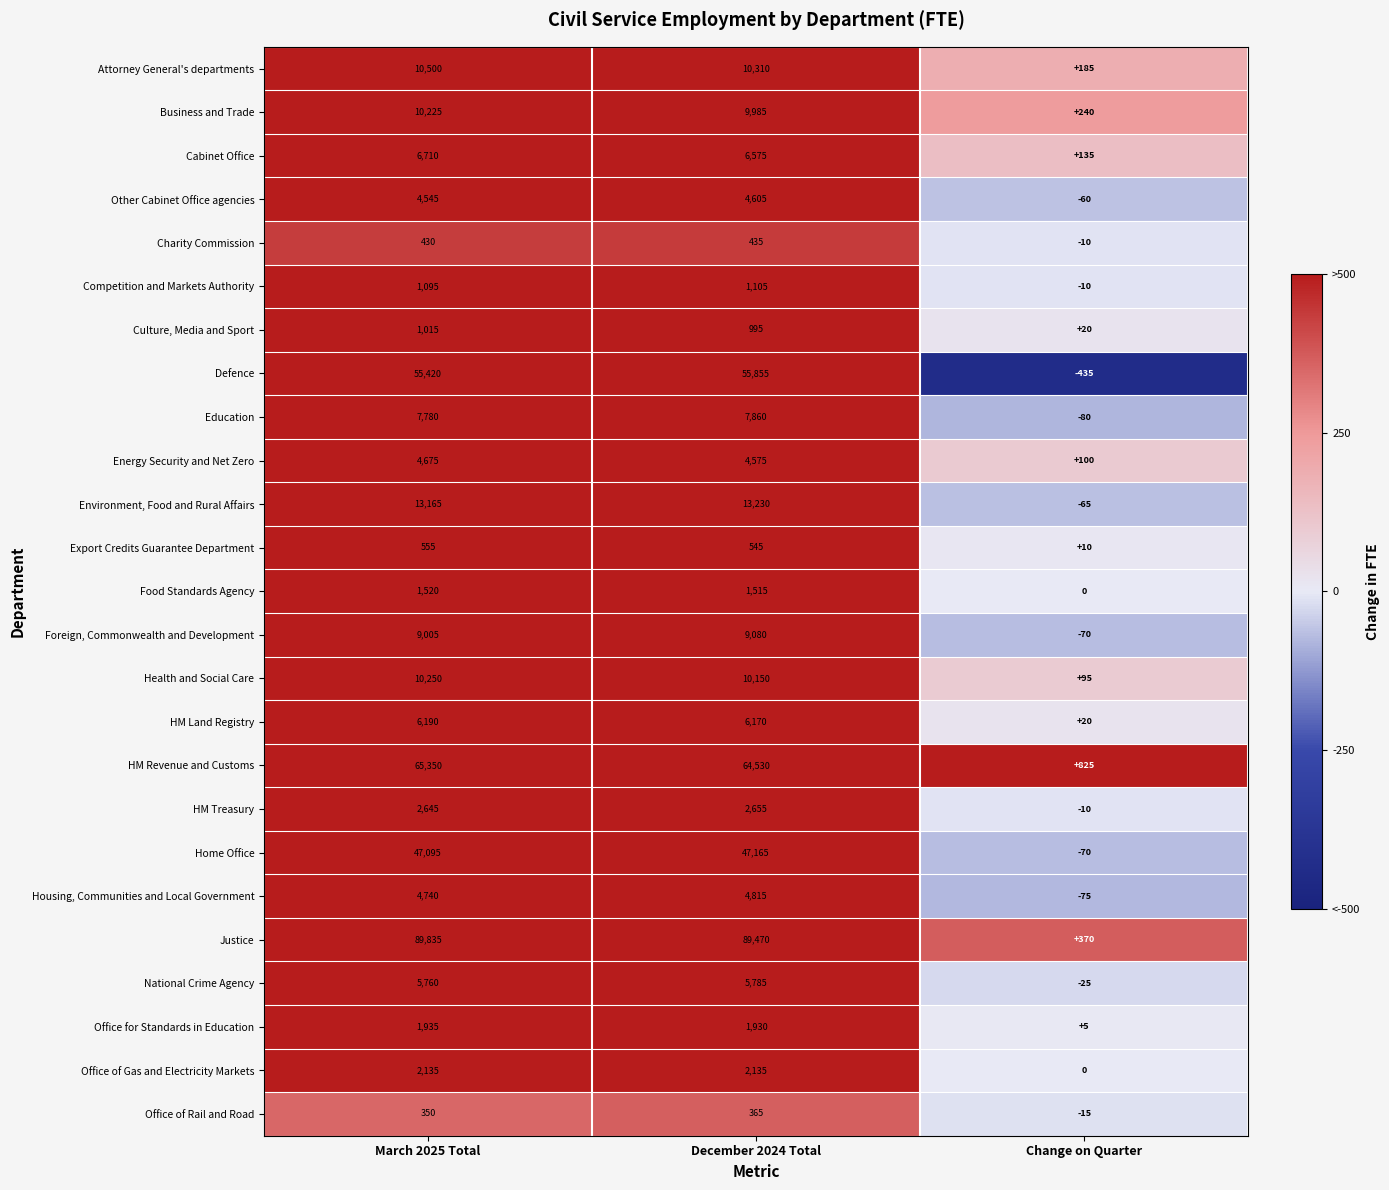

List the series in order of their peak value, highest first.

Justice, HM Revenue and Customs, Defence, Home Office, Environment, Food and Rural Affairs, Attorney General's departments, Health and Social Care, Business and Trade, Foreign, Commonwealth and Development, Education, Cabinet Office, HM Land Registry, National Crime Agency, Housing, Communities and Local Government, Energy Security and Net Zero, Other Cabinet Office agencies, HM Treasury, Office of Gas and Electricity Markets, Office for Standards in Education, Food Standards Agency, Competition and Markets Authority, Culture, Media and Sport, Export Credits Guarantee Department, Charity Commission, Office of Rail and Road